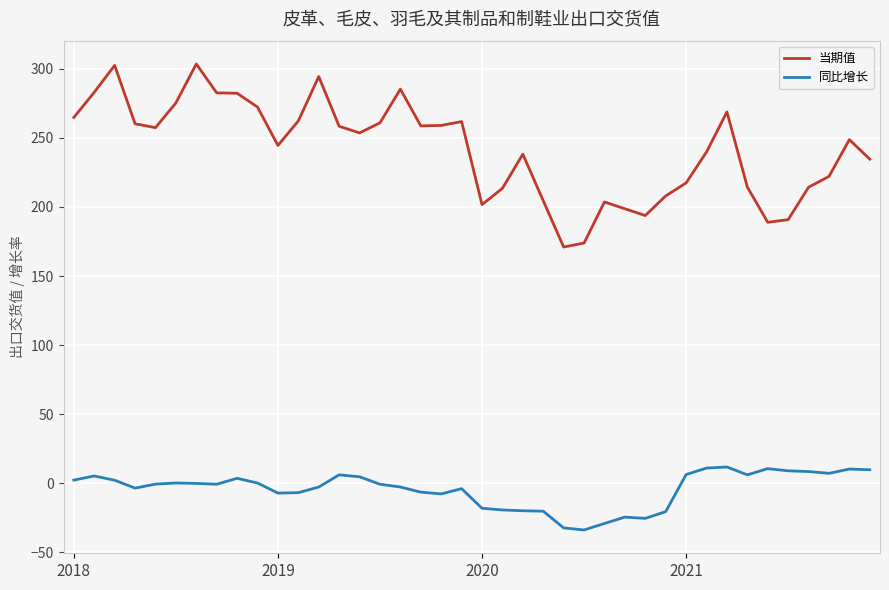

What is the sum of all 当期值 values?

9669.5